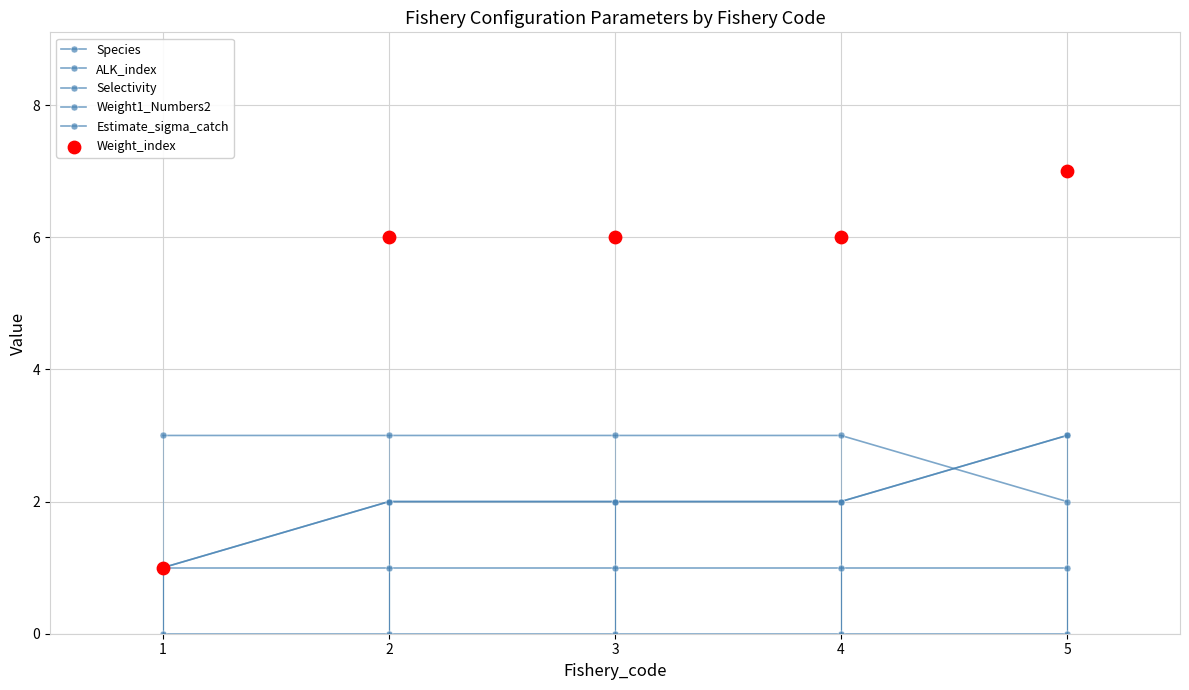

Which series reaches the maximum Y coordinate?

Weight_index